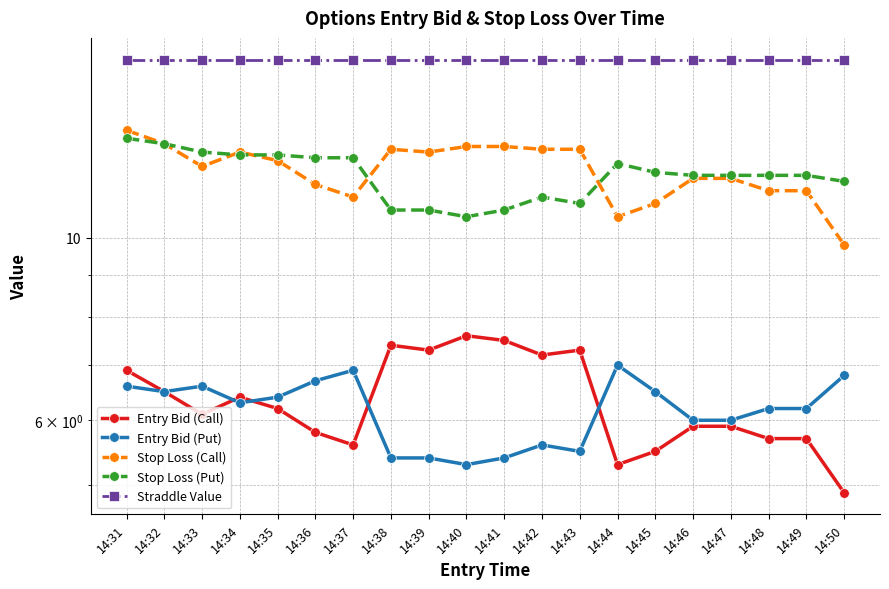

How many series are shown in this chart?

5